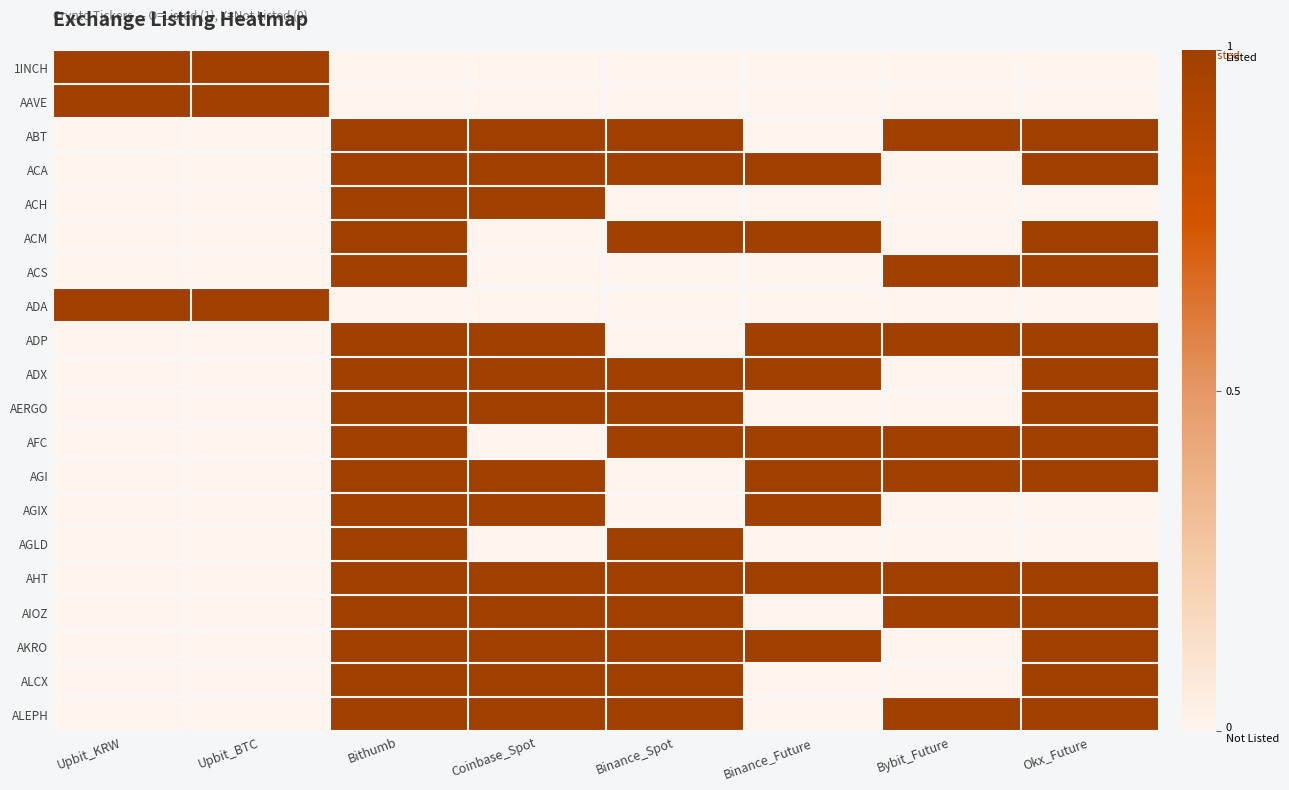

What is the spread (max minus min) of values at Bithumb?

1